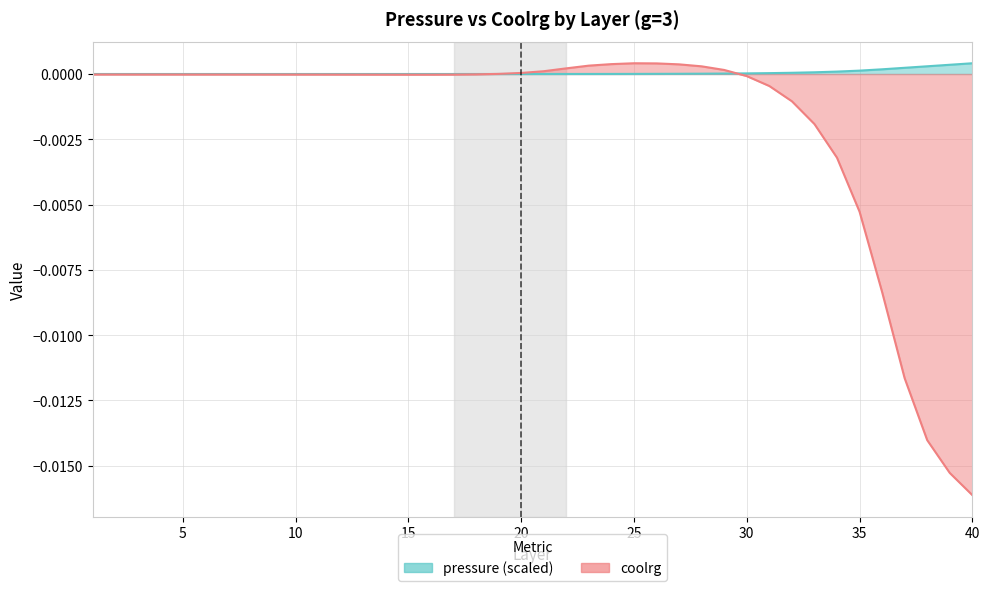

Which has a higher value, 40 or 7?

40